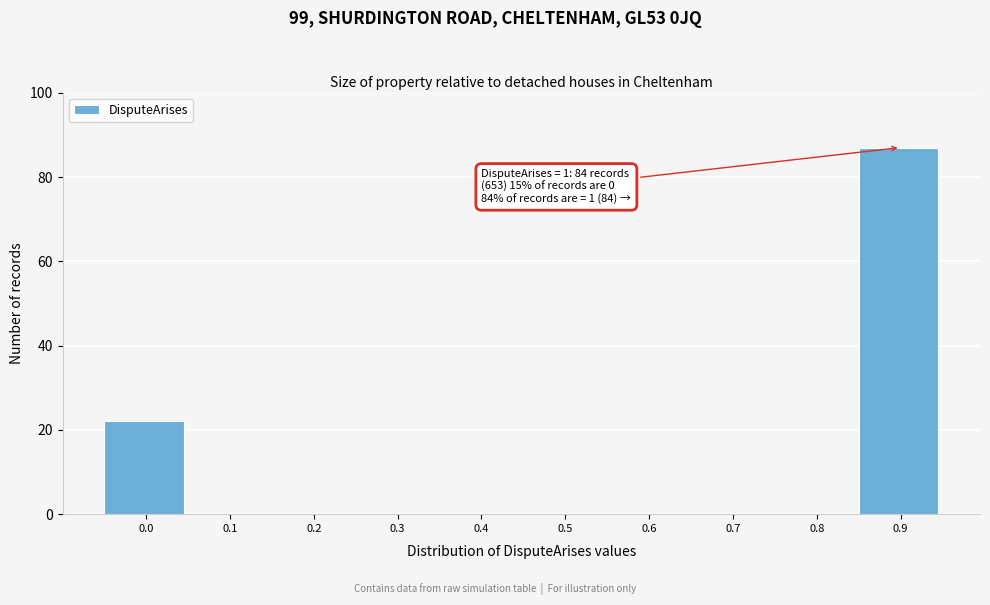

Reading left to right, extract all data points from this chart.

0.0=22	0.1=0	0.2=0	0.3=0	0.4=0	0.5=0	0.6=0	0.7=0	0.8=0	0.9=87